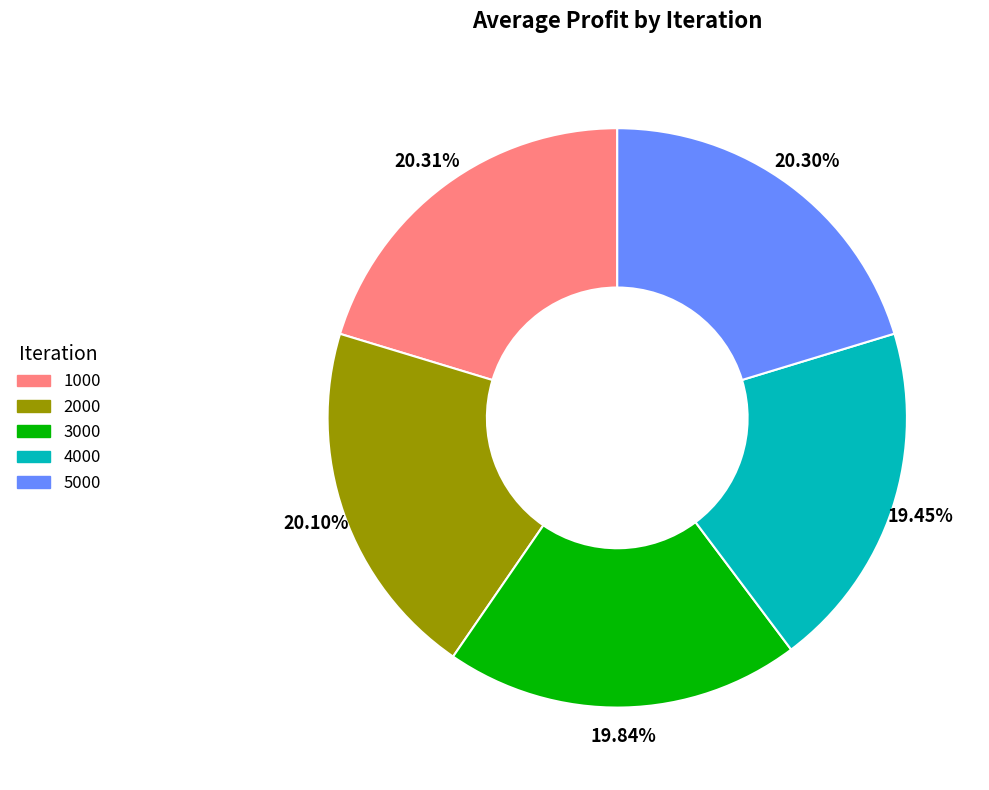

Is the sum of 5000 and 3000 greater than half?

No